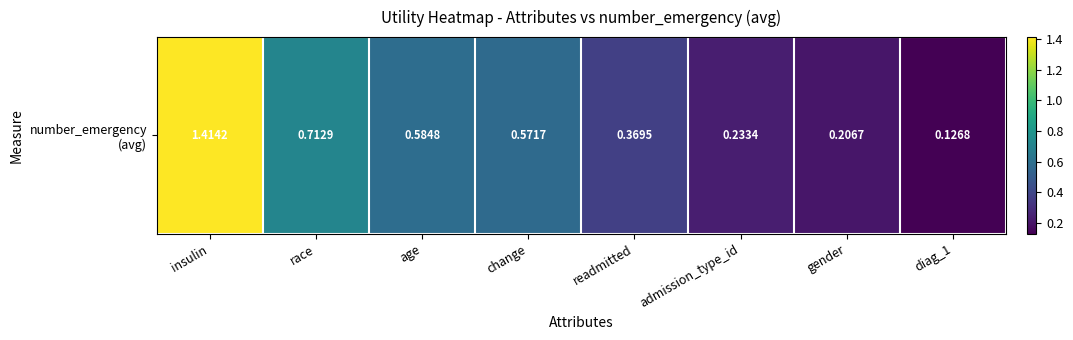

What is the difference between the maximum and minimum values?

1.3